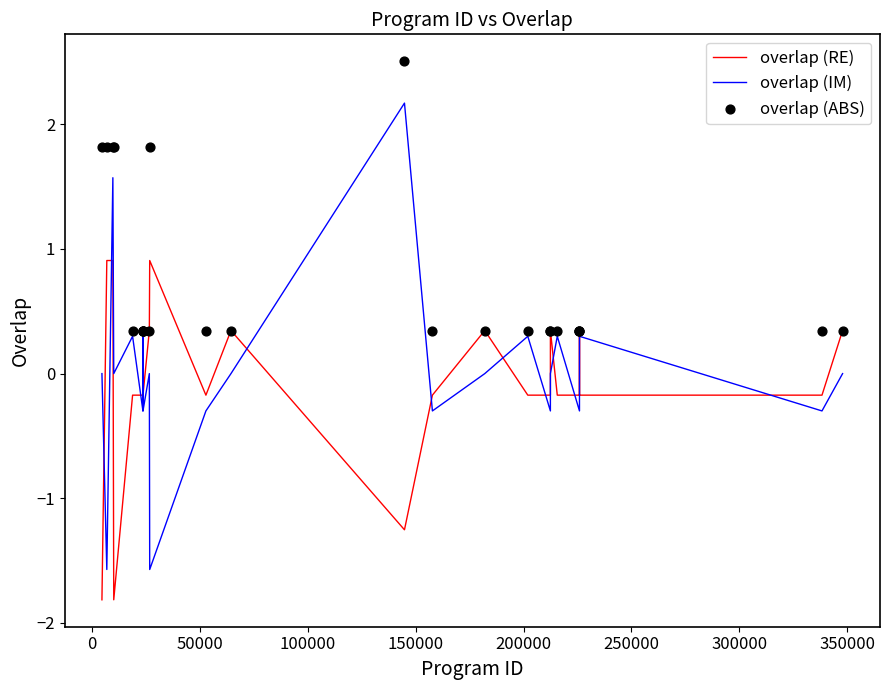

Which series contains the lowest Y value?

overlap (RE)